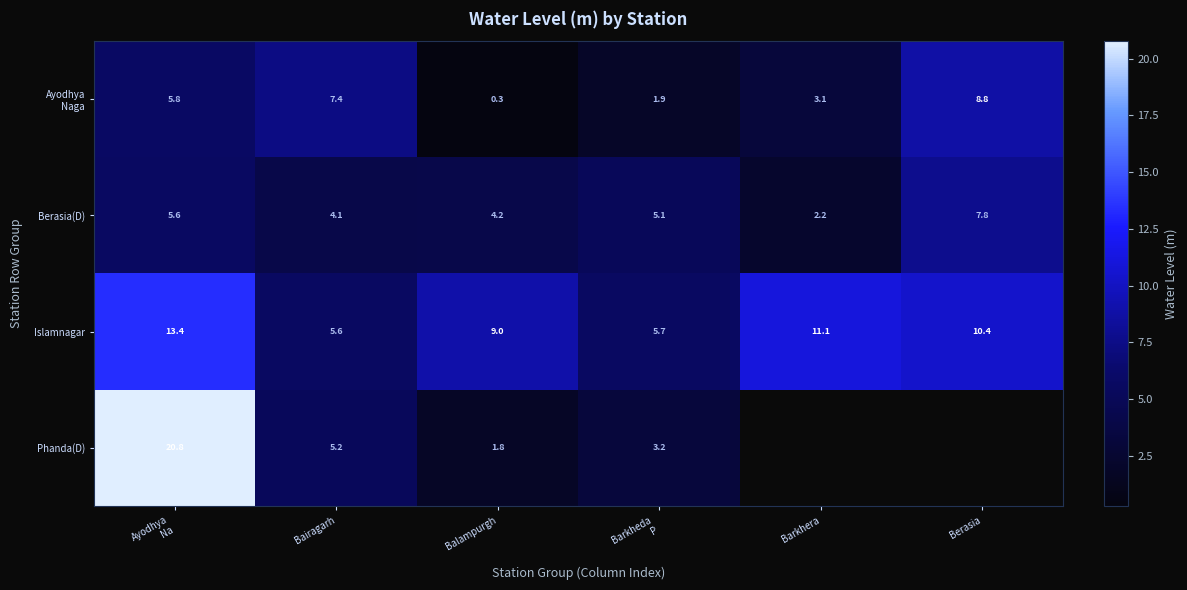

How many series are shown in this chart?

4